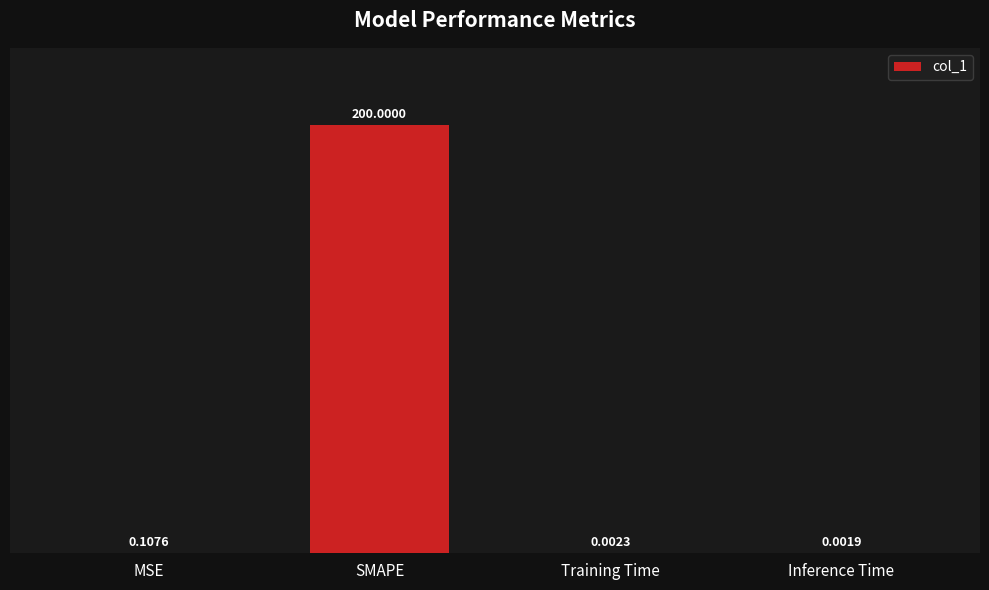

Which category has the highest value across all series?

SMAPE